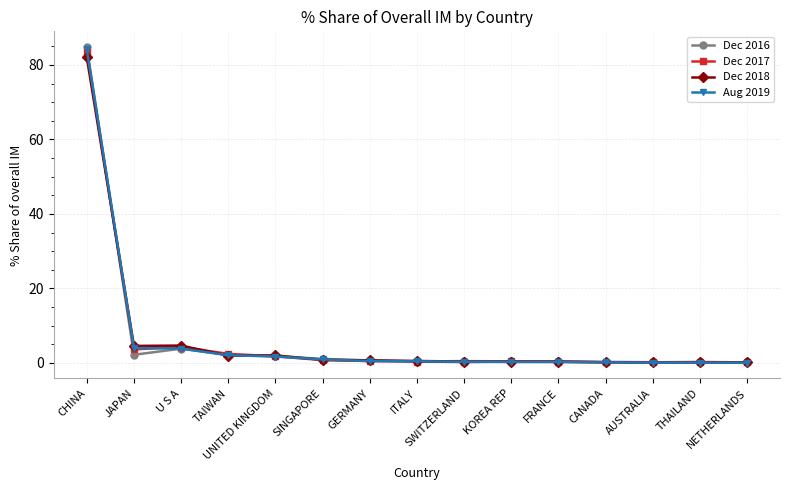

What is the difference between the maximum and minimum values in the Dec 2016 series?

84.6